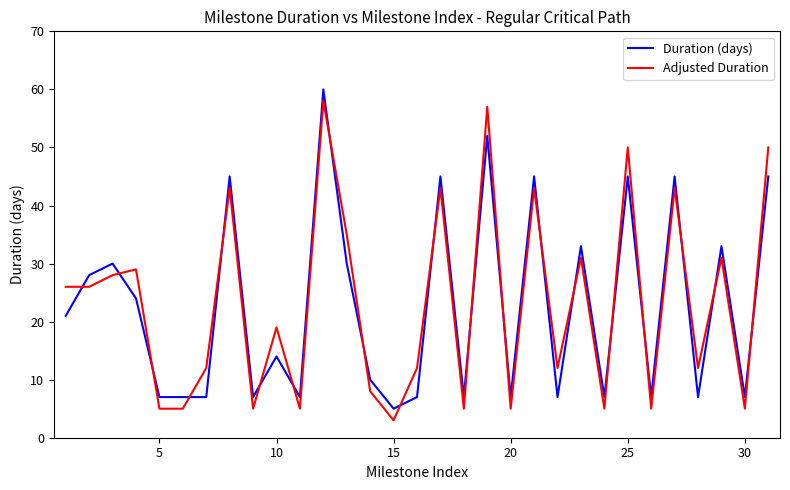

What is the minimum value shown in the chart?

3